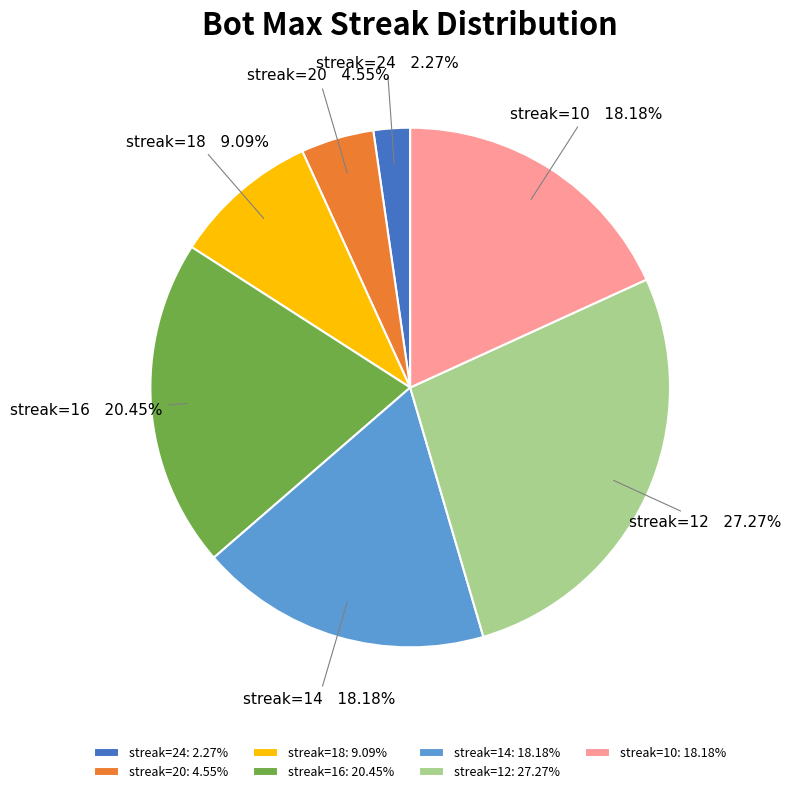

Which has a higher value, streak=24 or streak=12?

streak=12